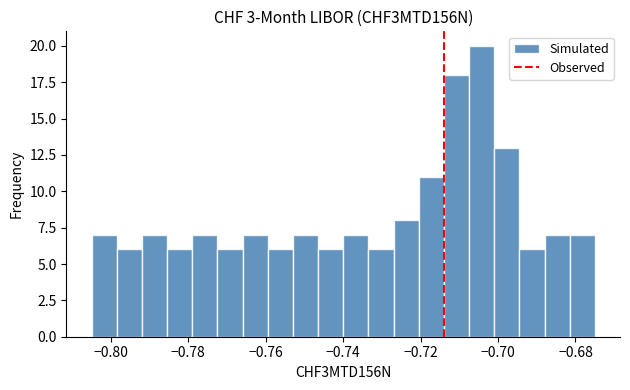

Read against the x-axis, roughly where is the centre of the tallest bar?

-0.704